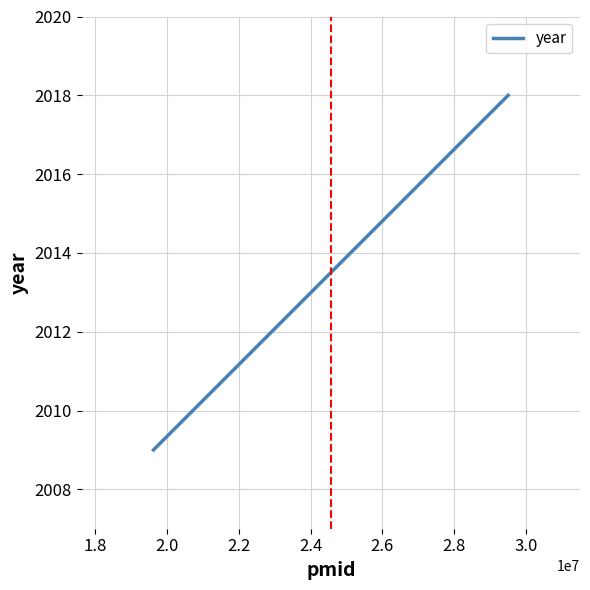

Reading right to left, extract all data points from this chart.

2018	2009